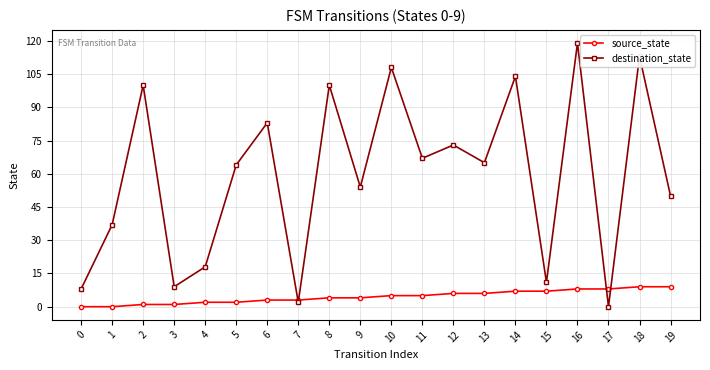

The value of destination_state at 0 is 13. True or false?

False